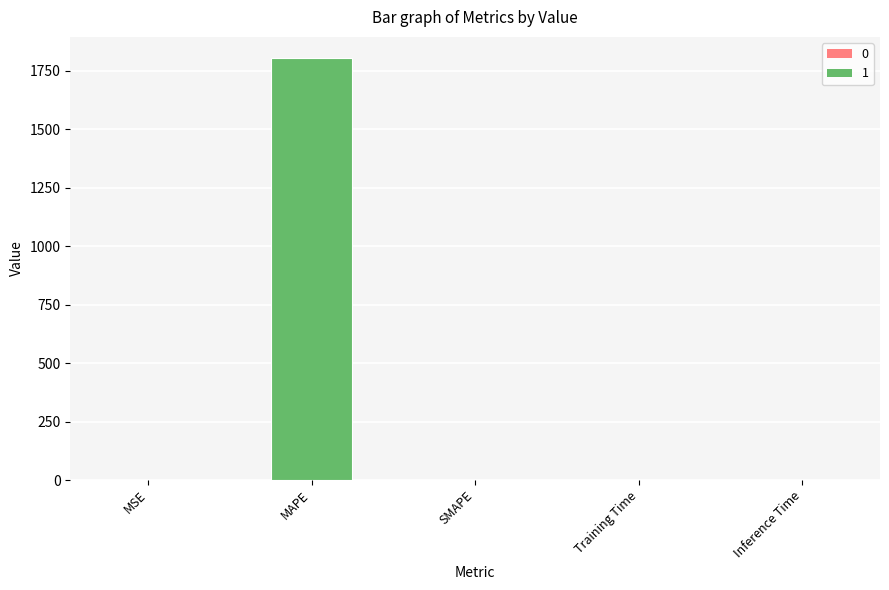

What is the sum of all values?

1805.1